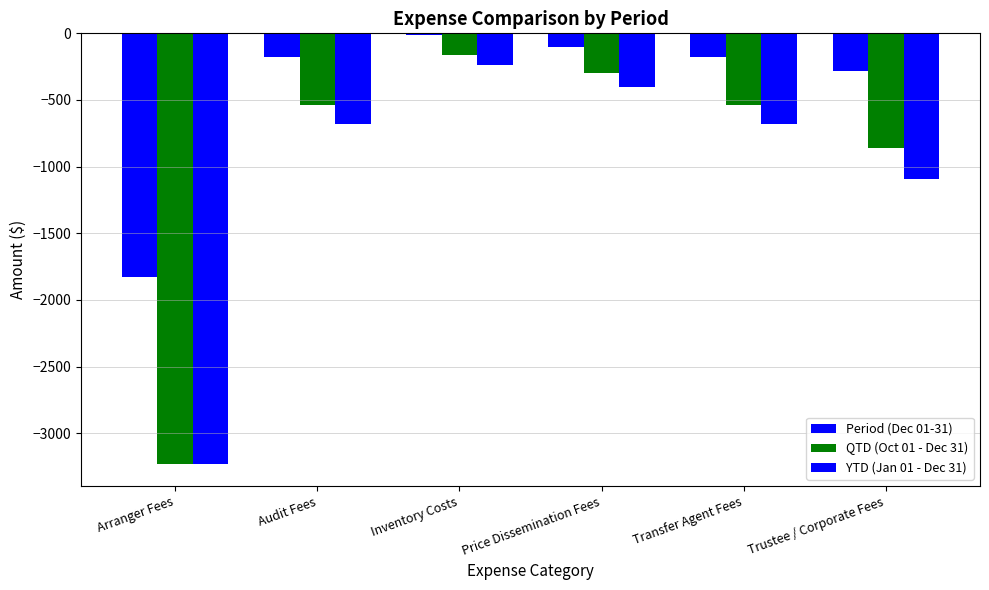

How many data points in QTD (Oct 01 - Dec 31) are less than -535?

4